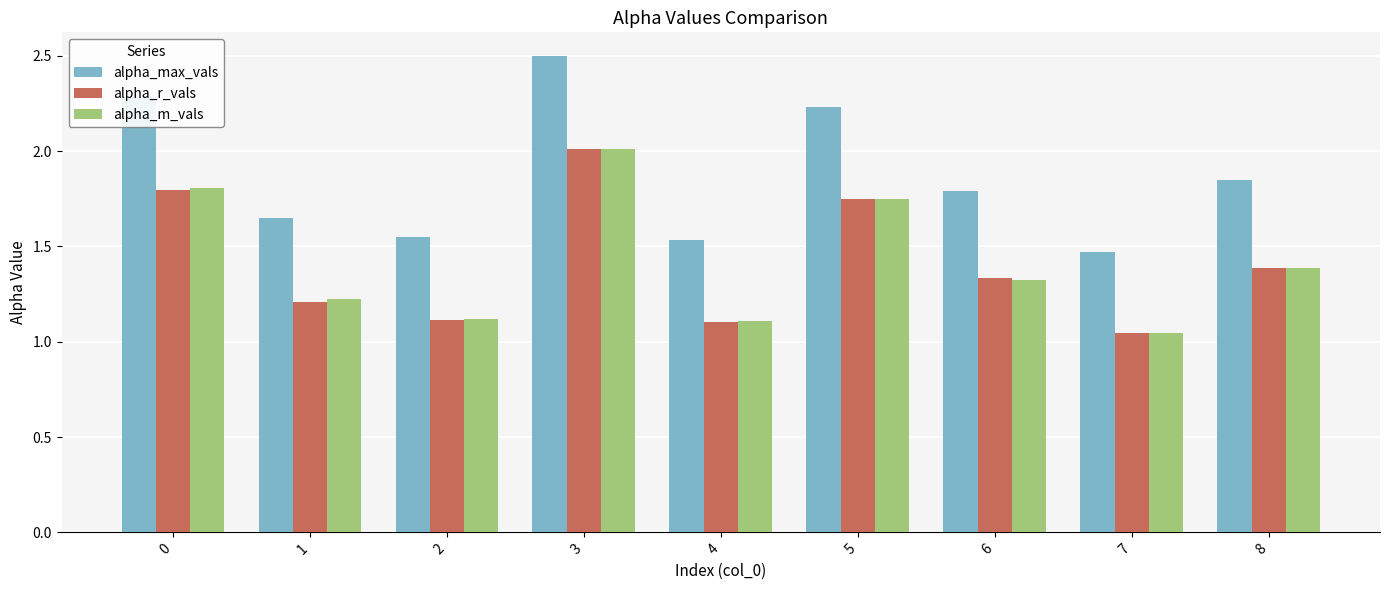

The value of alpha_m_vals at 6 is 0.8. True or false?

False